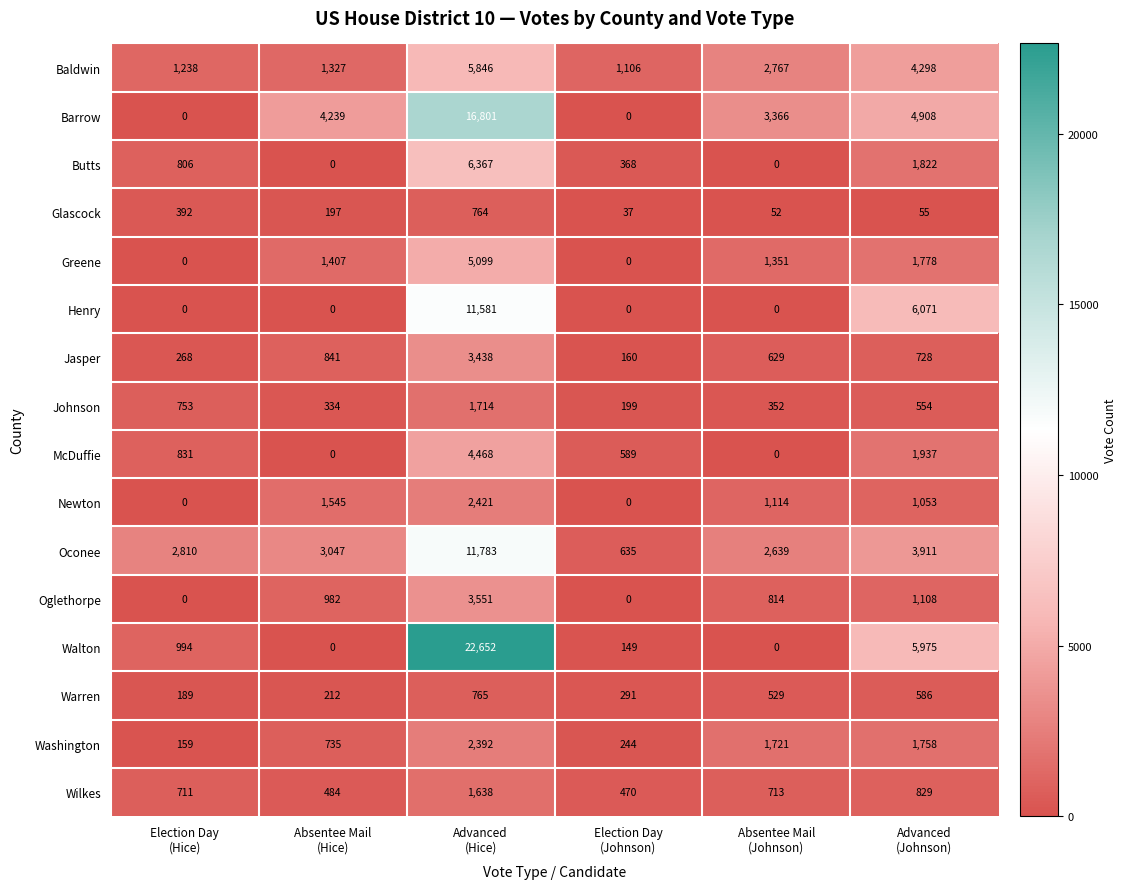

What is the greatest value displayed?

22652